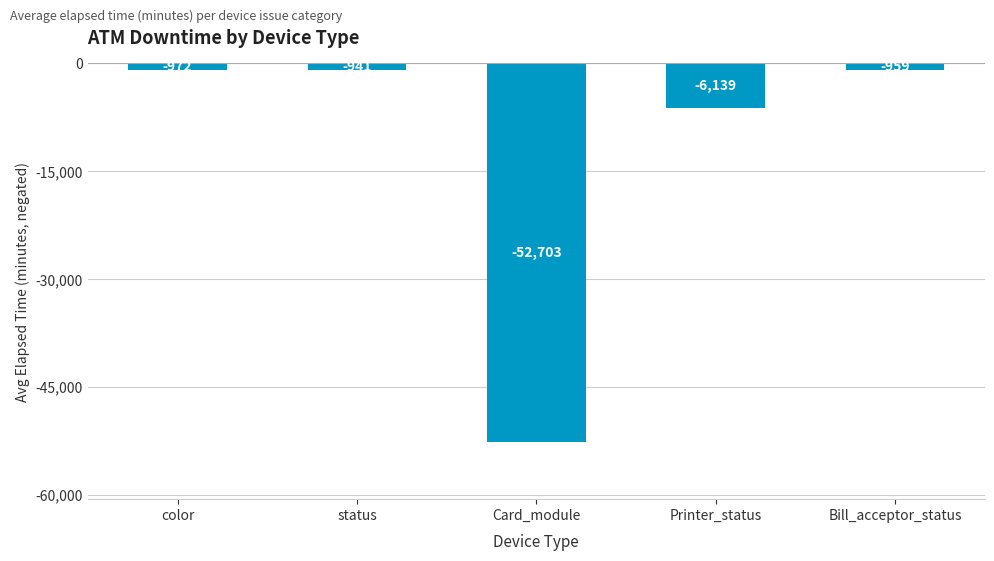

What is the value of the 3rd bar from the left?

-52703